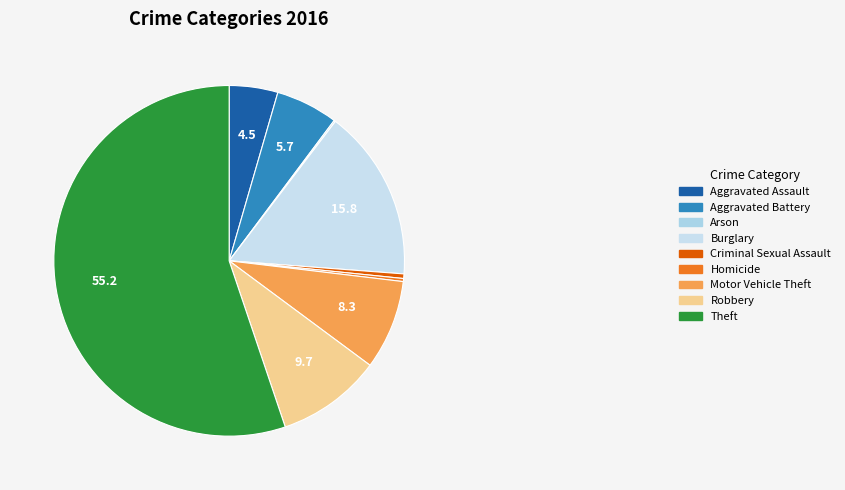

What percentage is the Theft slice, to the nearest percent?

55%